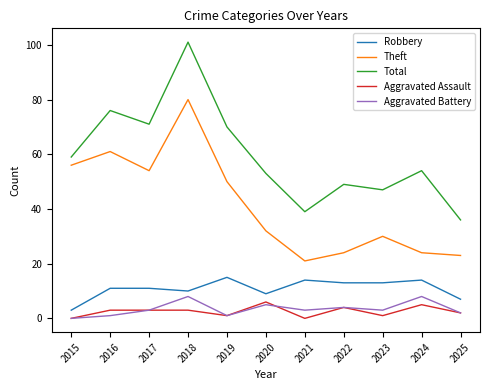

True or false: Robbery and Aggravated Battery intersect in this chart.

False